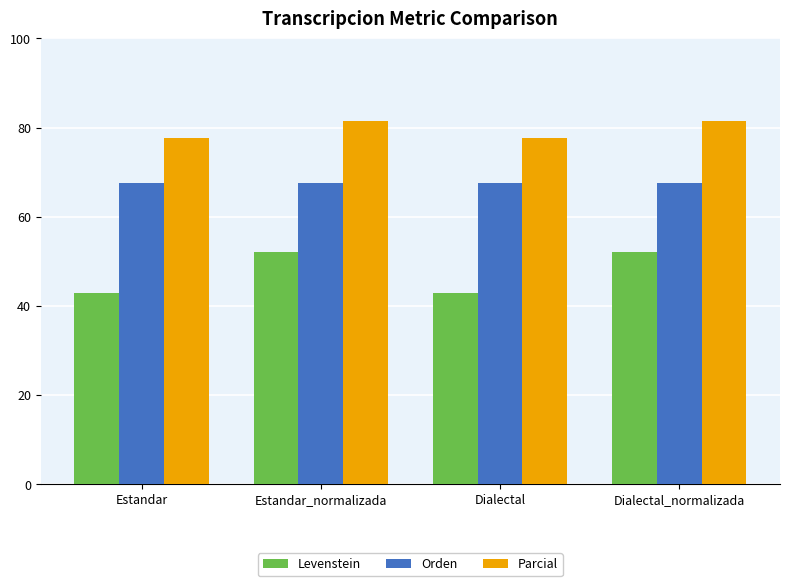

What is the value of the Parcial bar at the 2nd from the left?

81.5